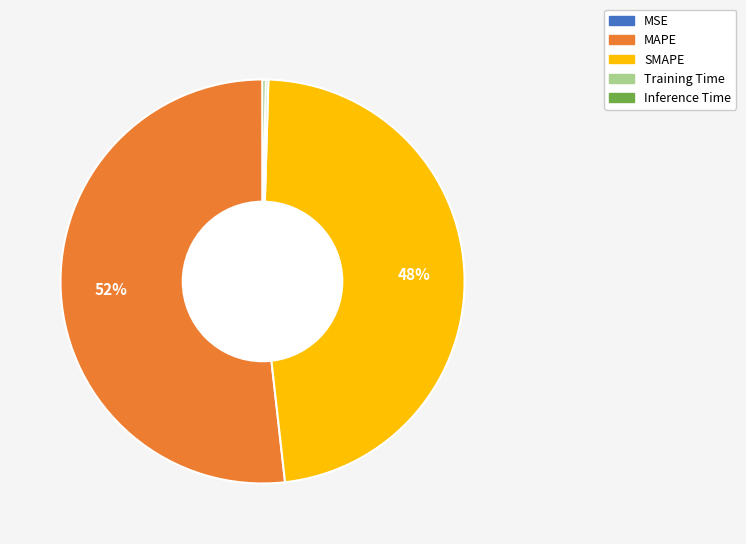

True or false: SMAPE accounts for 48% of the total.

True